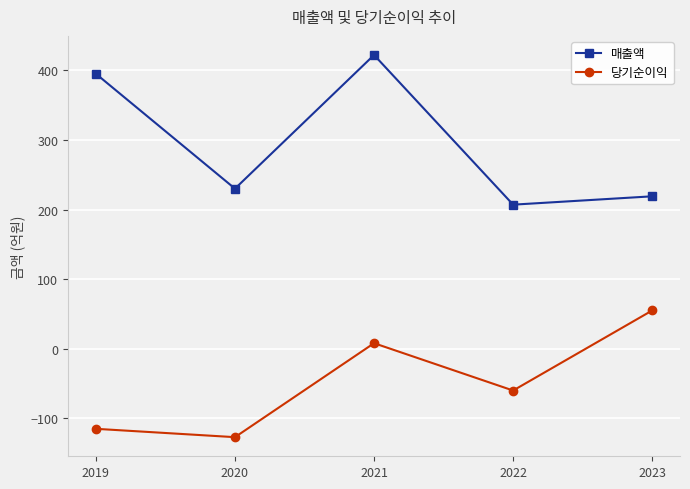

Which series has the largest range (max minus min)?

매출액